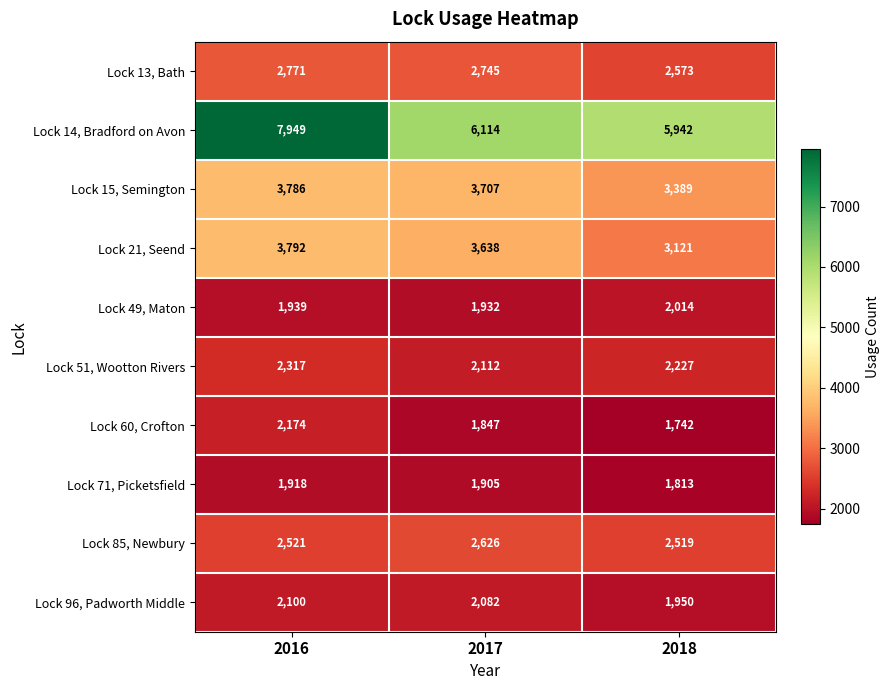

What is the total value across all series at 2018?

27290